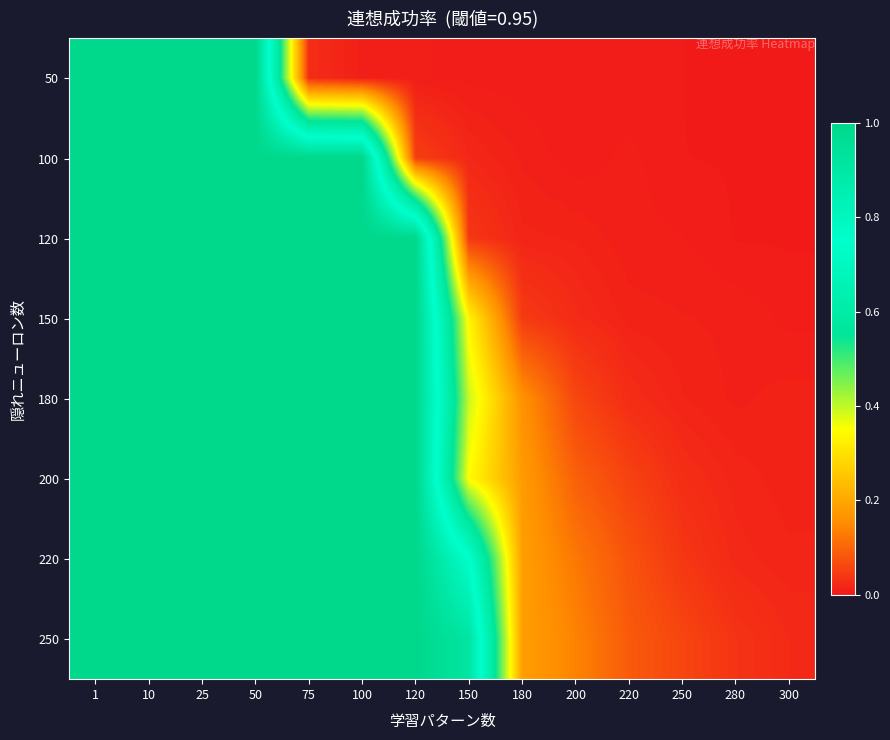

How many data points does each series have?

14